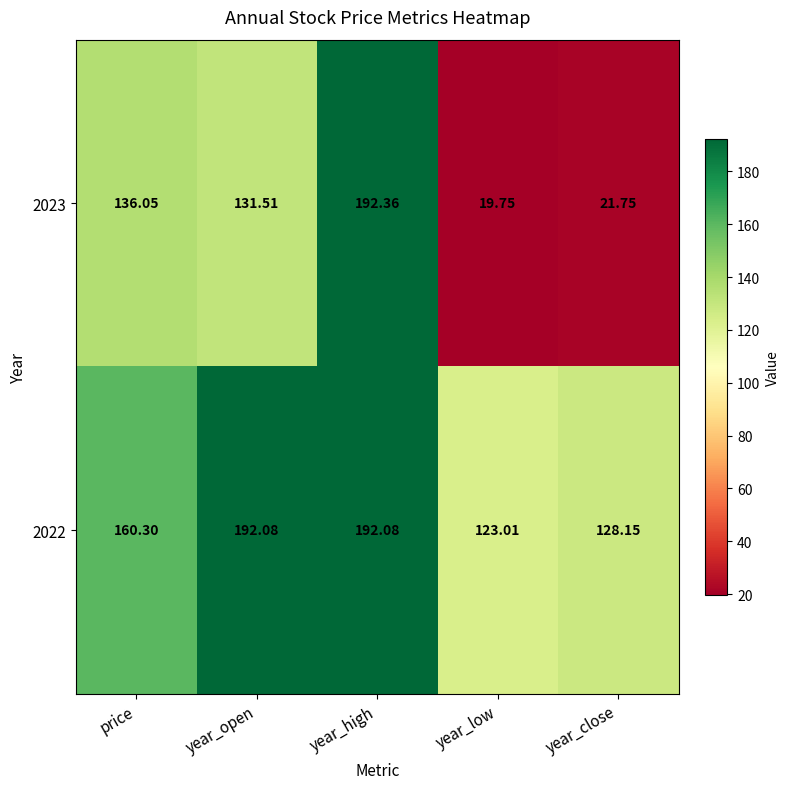

Which label corresponds to the smallest value in the chart?

year_low